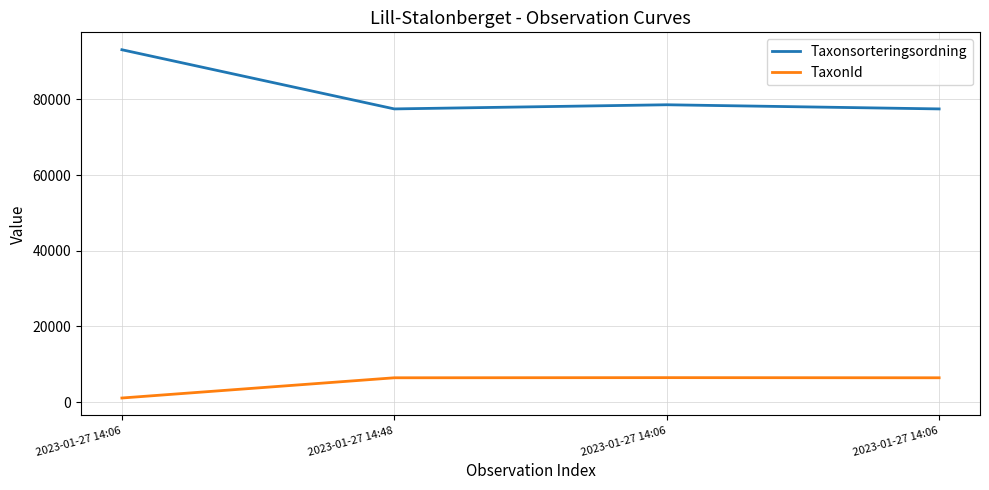

What is the label of the 3rd point from the left?

2023-01-27 14:06